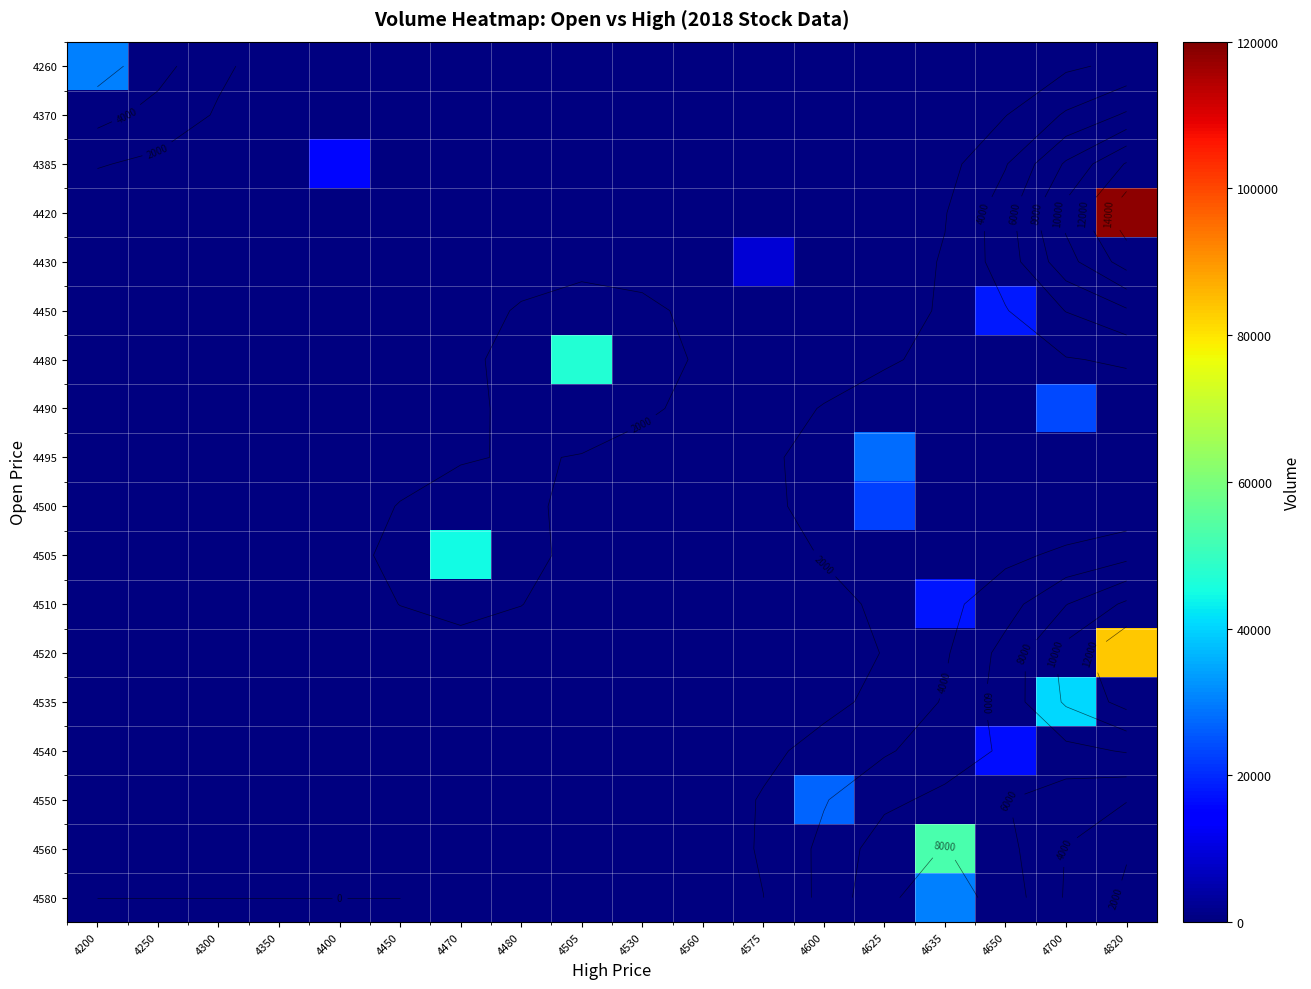

What is the greatest value displayed?

118297.0